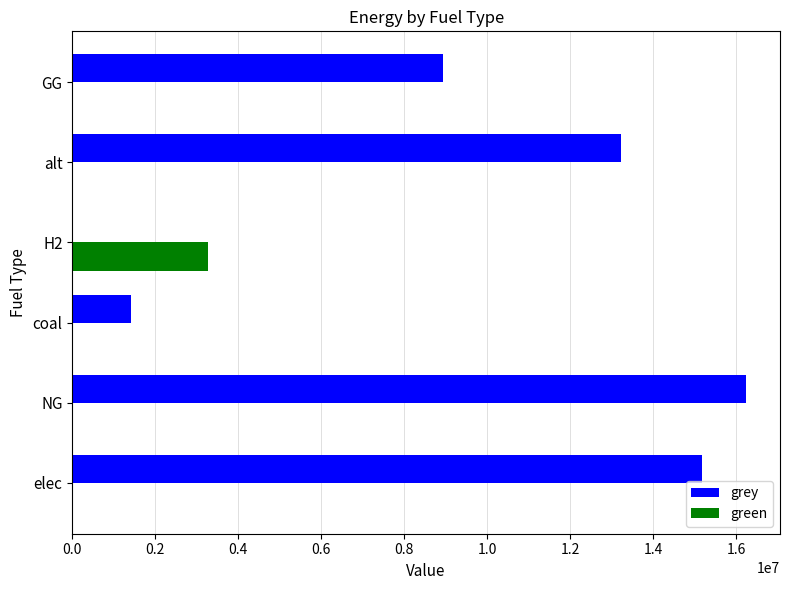

True or false: grey has a value of 8931041.7 at GG.

True